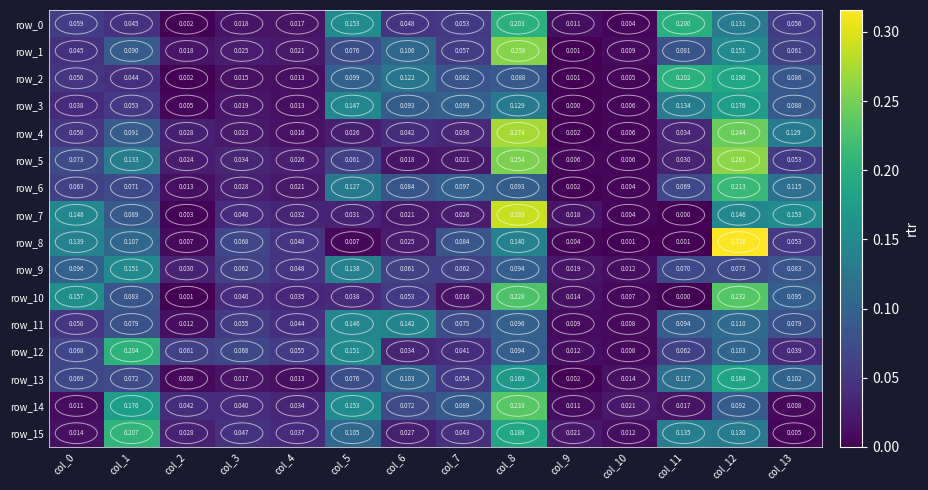

What is the difference between the maximum and minimum values in the row_6 series?

0.2